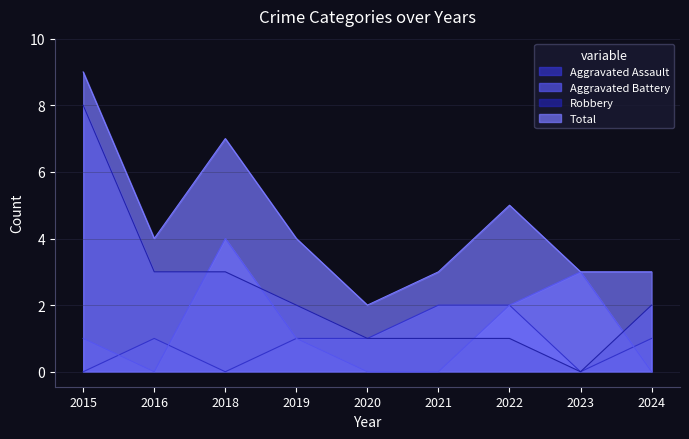

What is the difference between the Aggravated Assault values at 2023 and 2020?

1